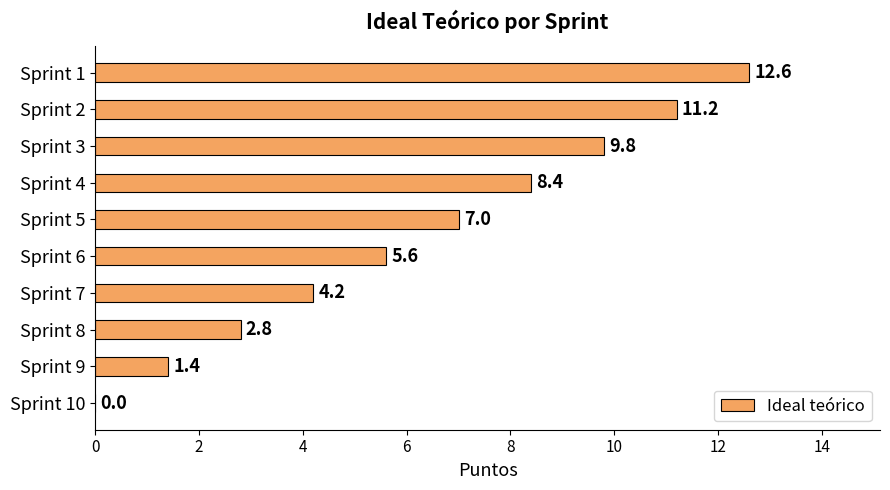

What is the maximum value shown in the chart?

12.6